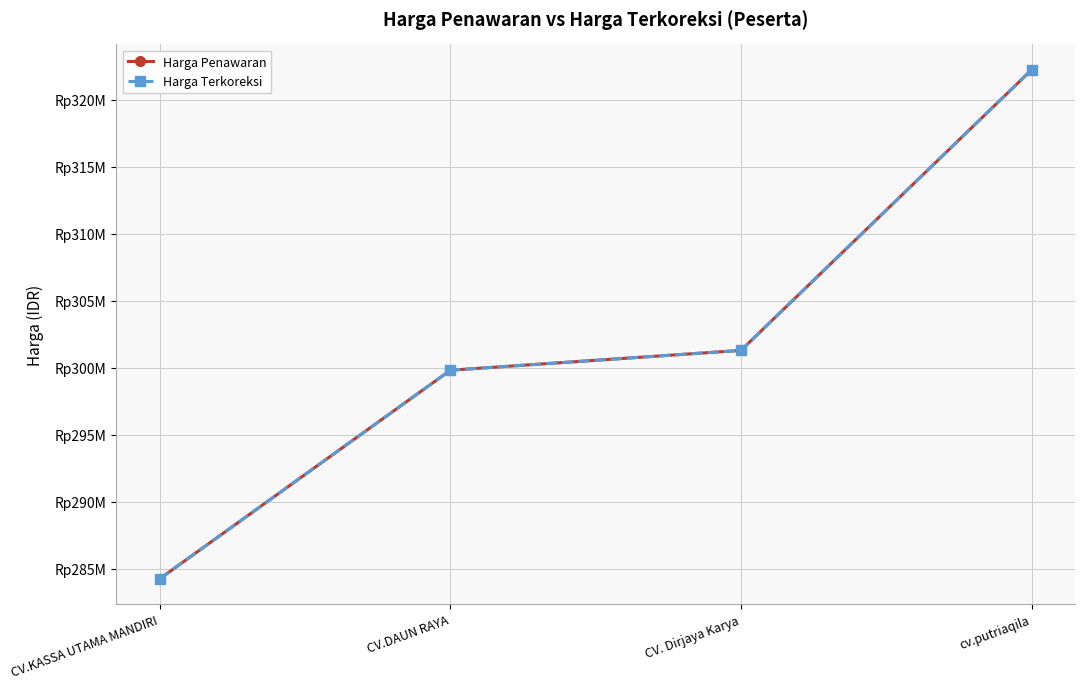

Does the chart have visible grid lines?

Yes